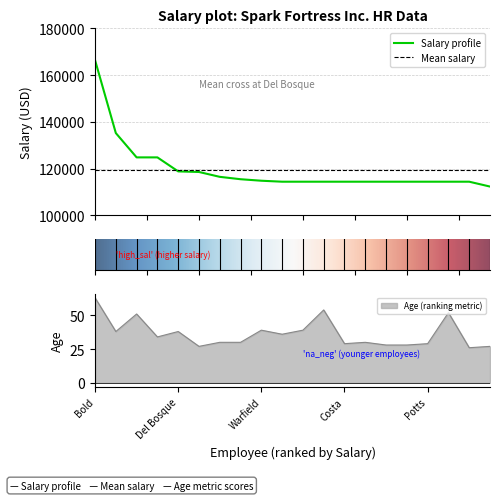

True or false: Age and Salary cross at least once.

False